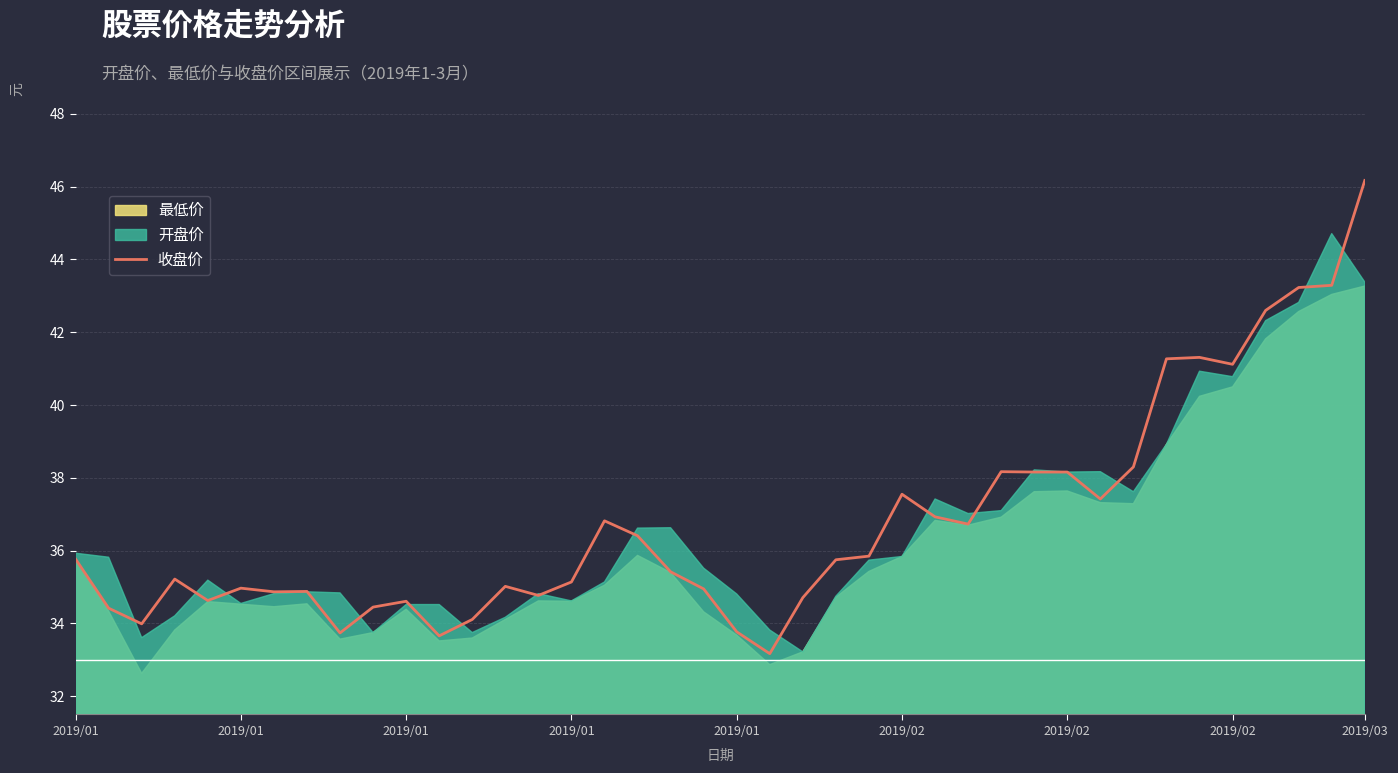

How many data points are less than 35?

16